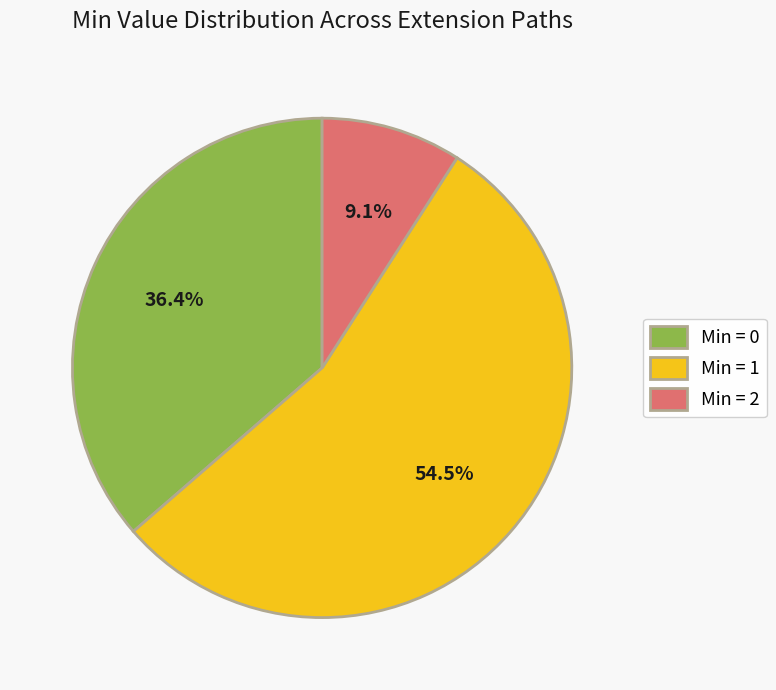

Combined, what portion of the pie is Min = 1 and Min = 0?

90.9%